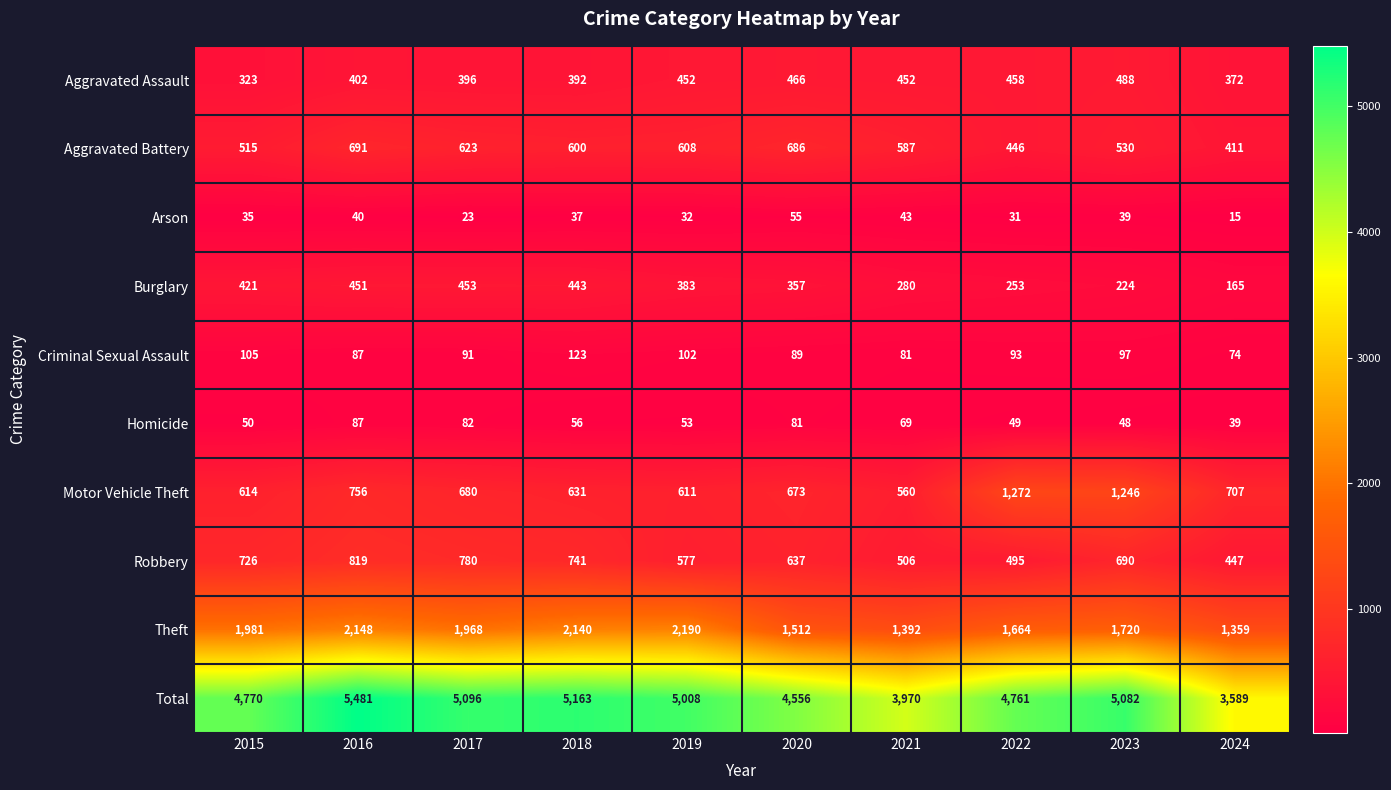

Where is Criminal Sexual Assault nearest to the value 98?

2023